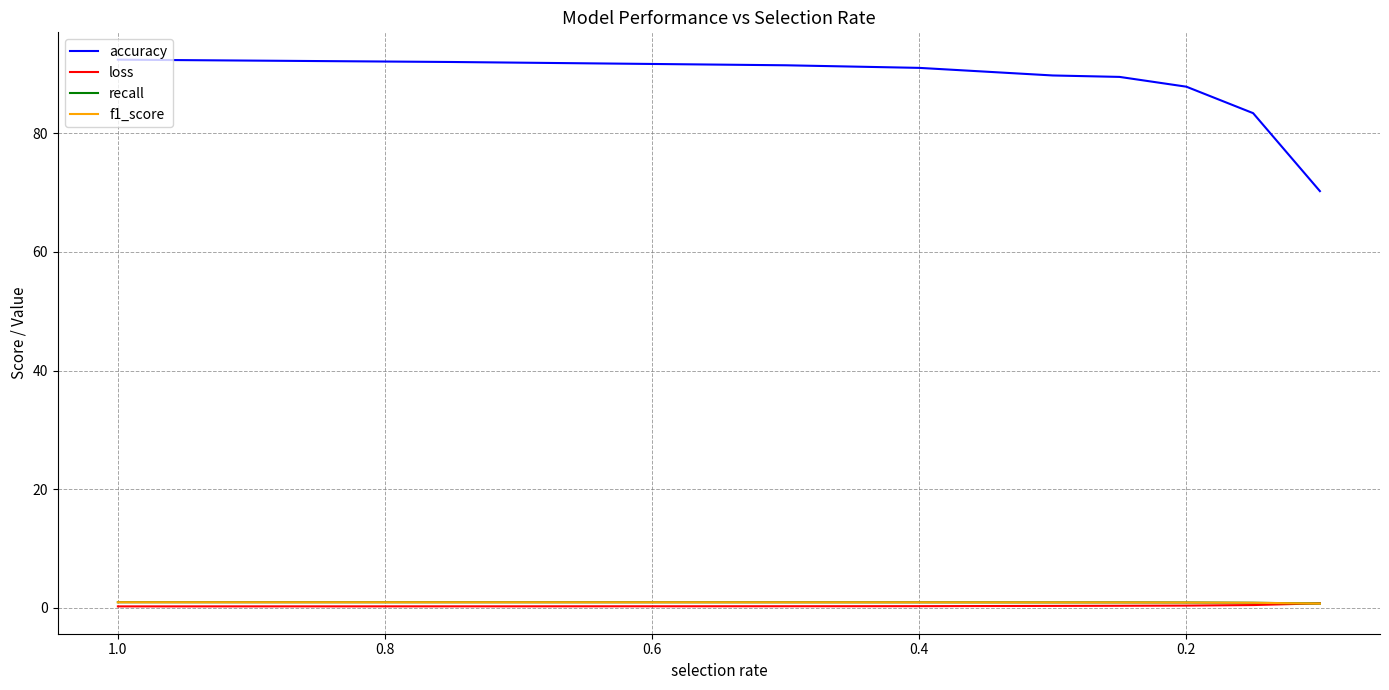

Rank the series by their maximum value, from highest to lowest.

accuracy, recall, f1_score, loss